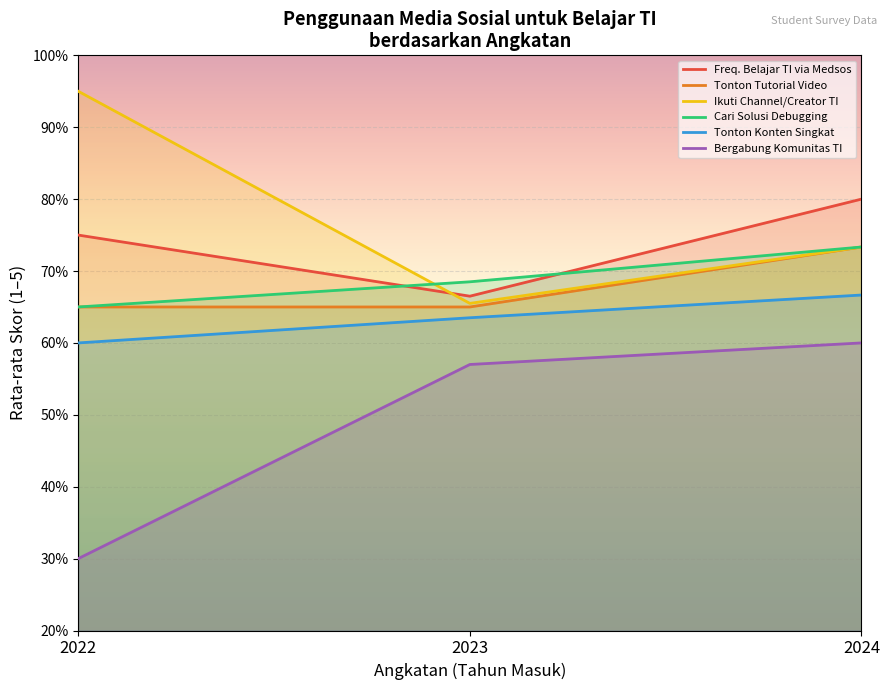

At which label does Bergabung Komunitas TI first exceed 2?

2023